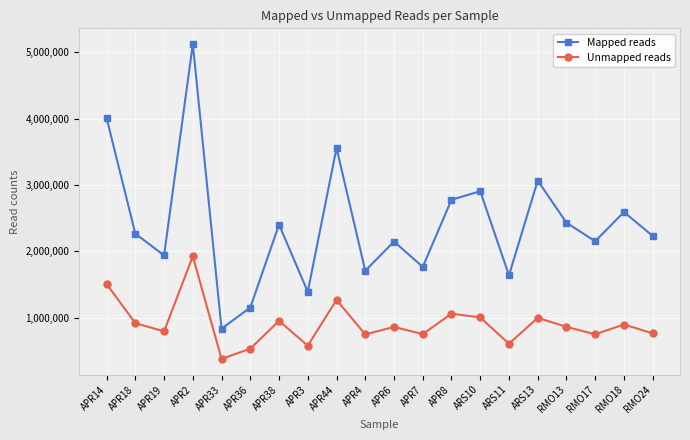

What is the difference between the maximum and second lowest values in the Unmapped reads series?

1393250